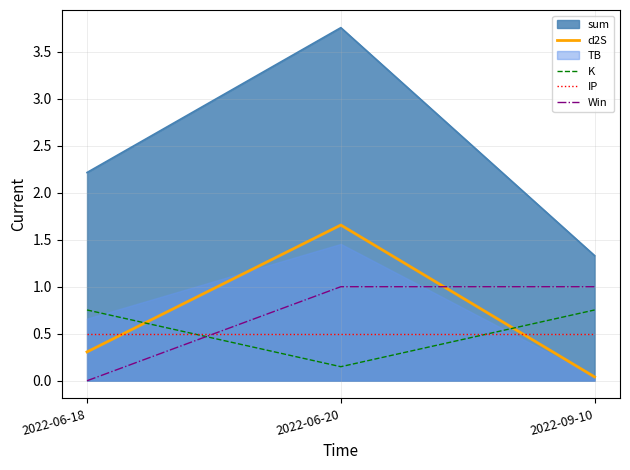

Does the chart have visible grid lines?

Yes